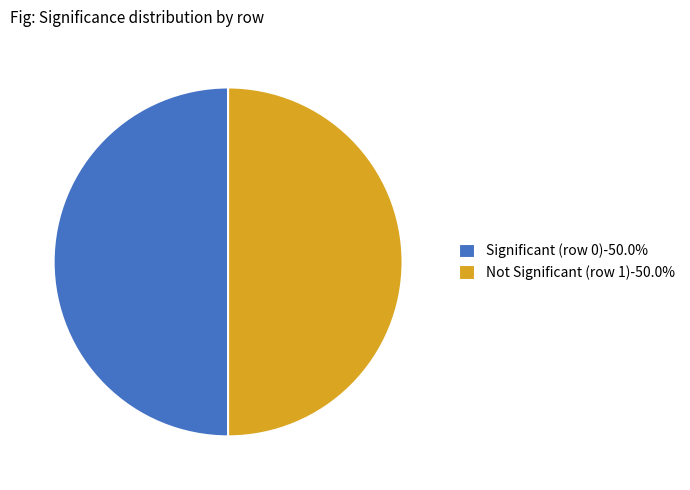

Count the number of slices in the pie.

2